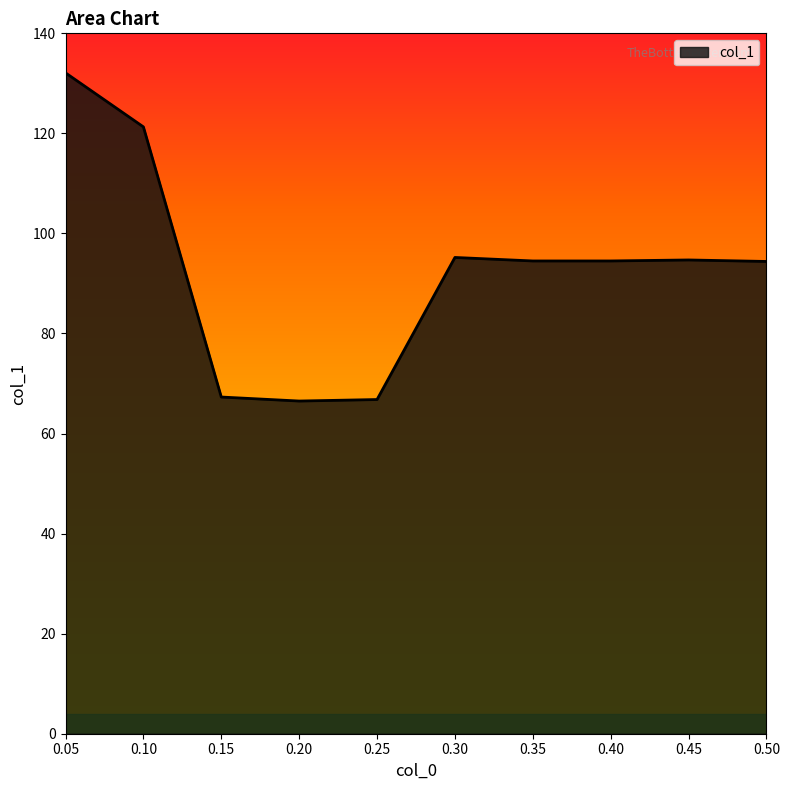

Between 0.30 and 0.15, which is larger?

0.30